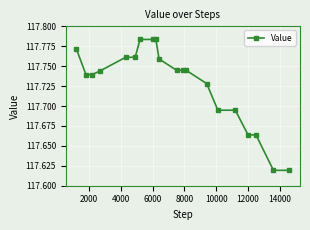

What is the sum of all values?

2354.5